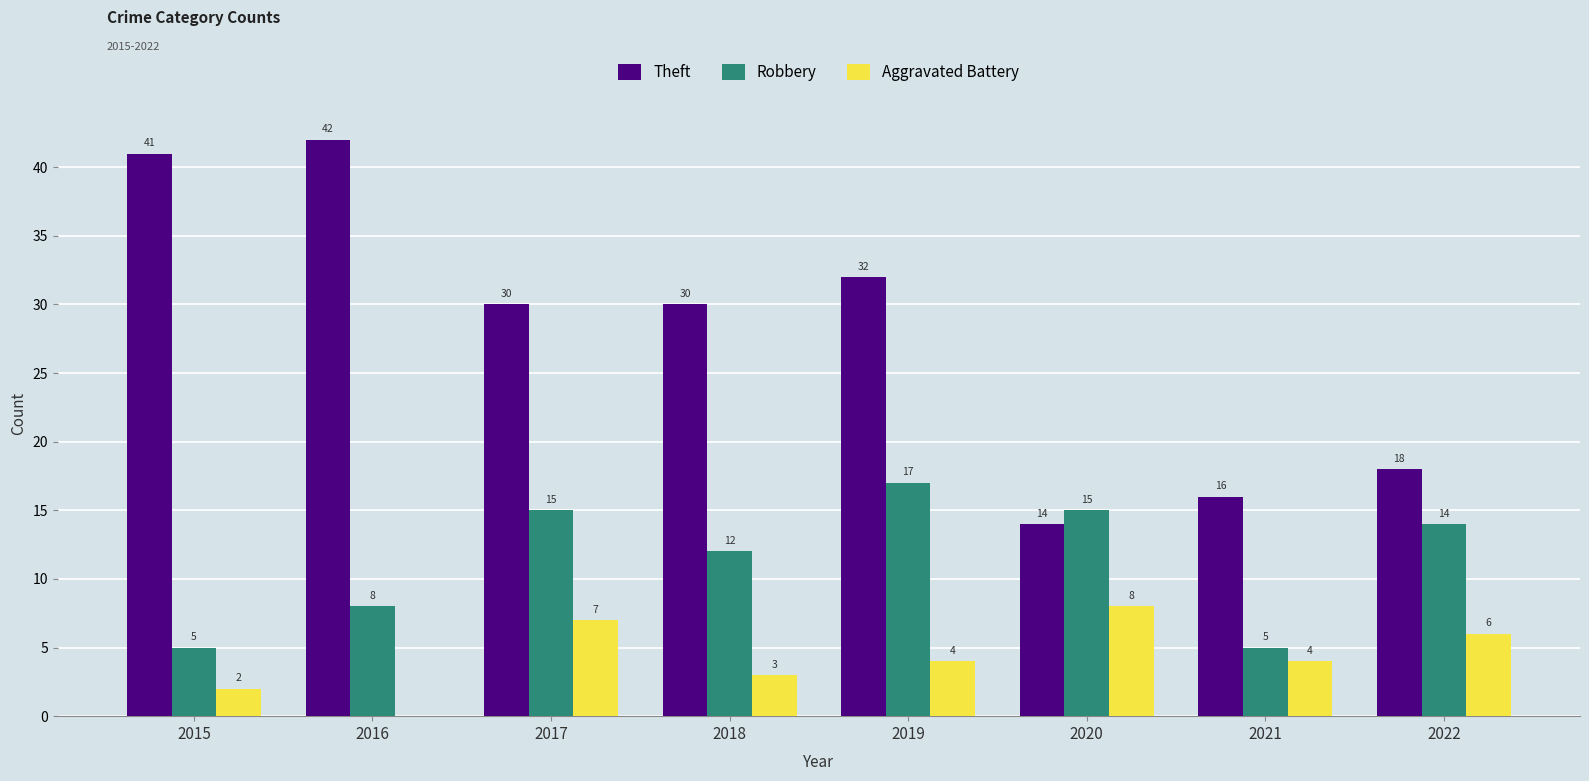

What are all the series names shown in the legend?

Theft, Robbery, Aggravated Battery